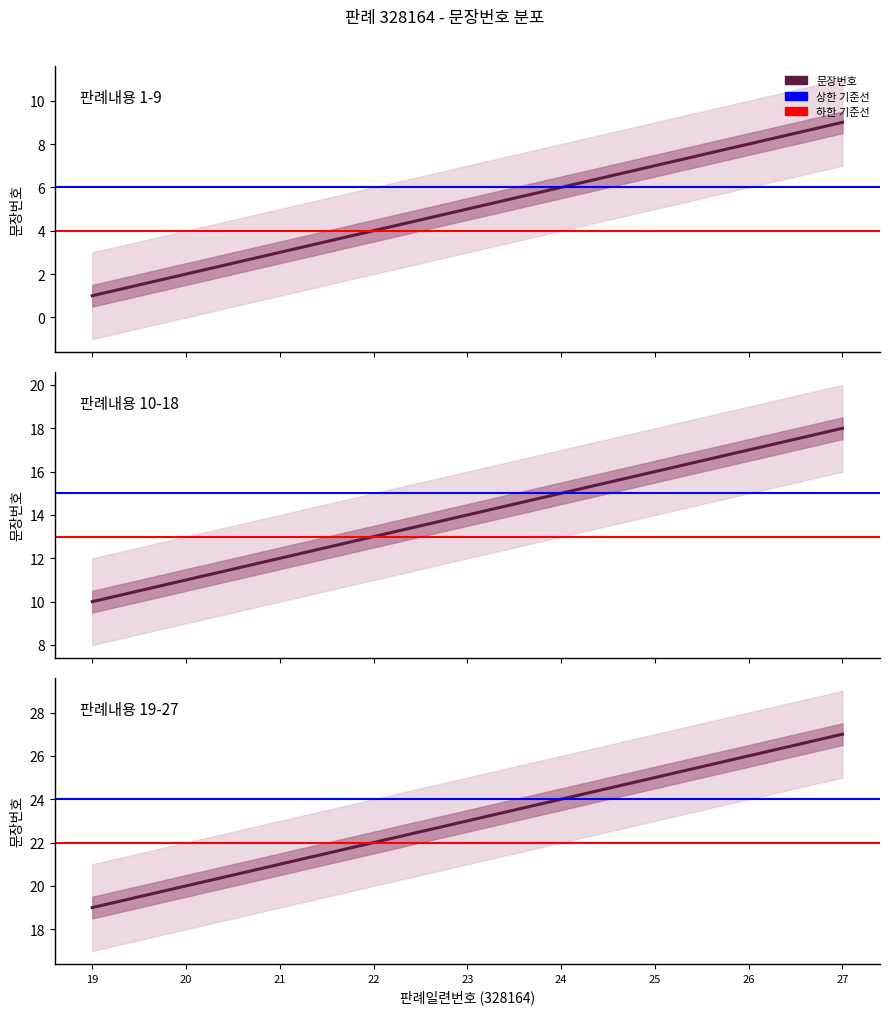

The 문장번호_upper series shows 10.5 at 10. True or false?

True